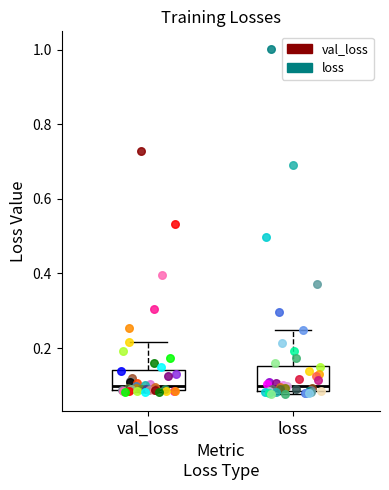

Reading left to right, read every box against the y-axis: the position of its median line, the range the box covers, and the ends of its whiskers. The values are not printed on the chart, so give them approximately, as read against the axis.

val_loss: median 0.10, box 0.08 to 0.14, whiskers 0.08 to 0.22
loss: median 0.10, box 0.08 to 0.16, whiskers 0.08 (just below the box's lower edge) to 0.24